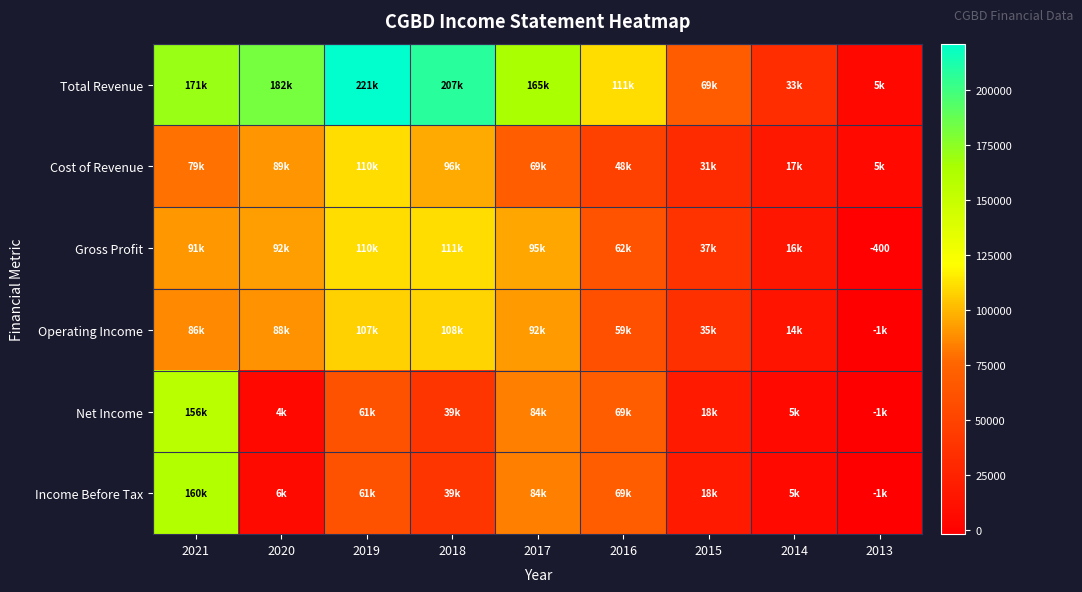

At which category is the sum across all series the highest?

2021